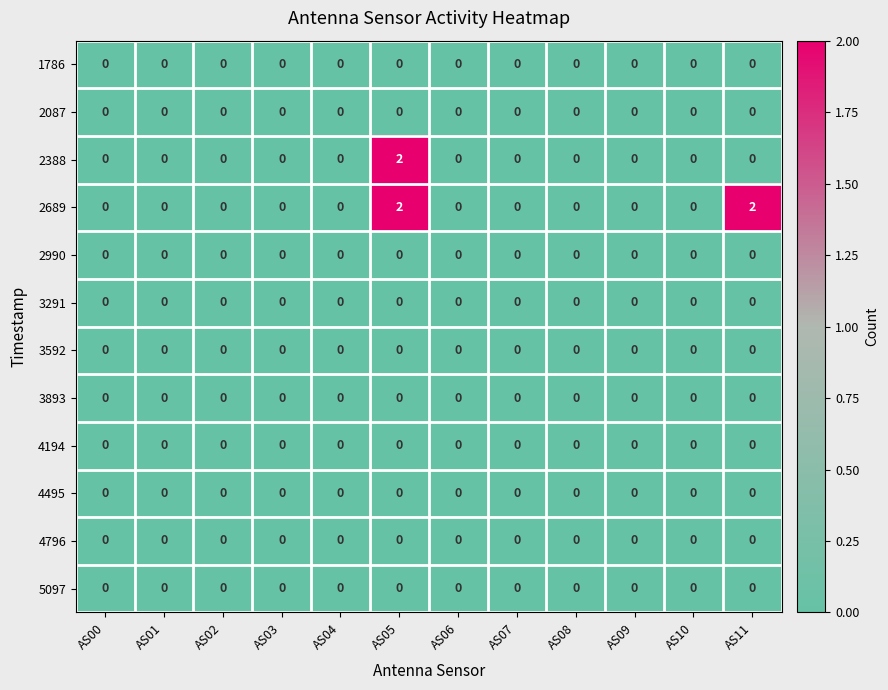

How many 2388 values are between 0 and 1?

11